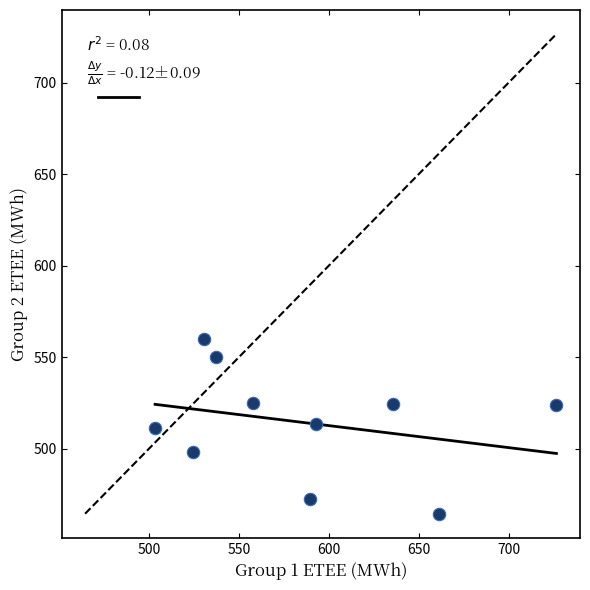

What is the range of X values (max minus min)?

223.3